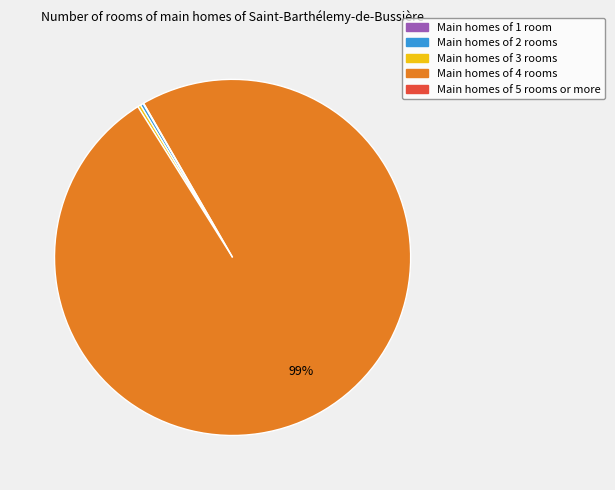

Which slice is the largest?

Main homes of 4 rooms